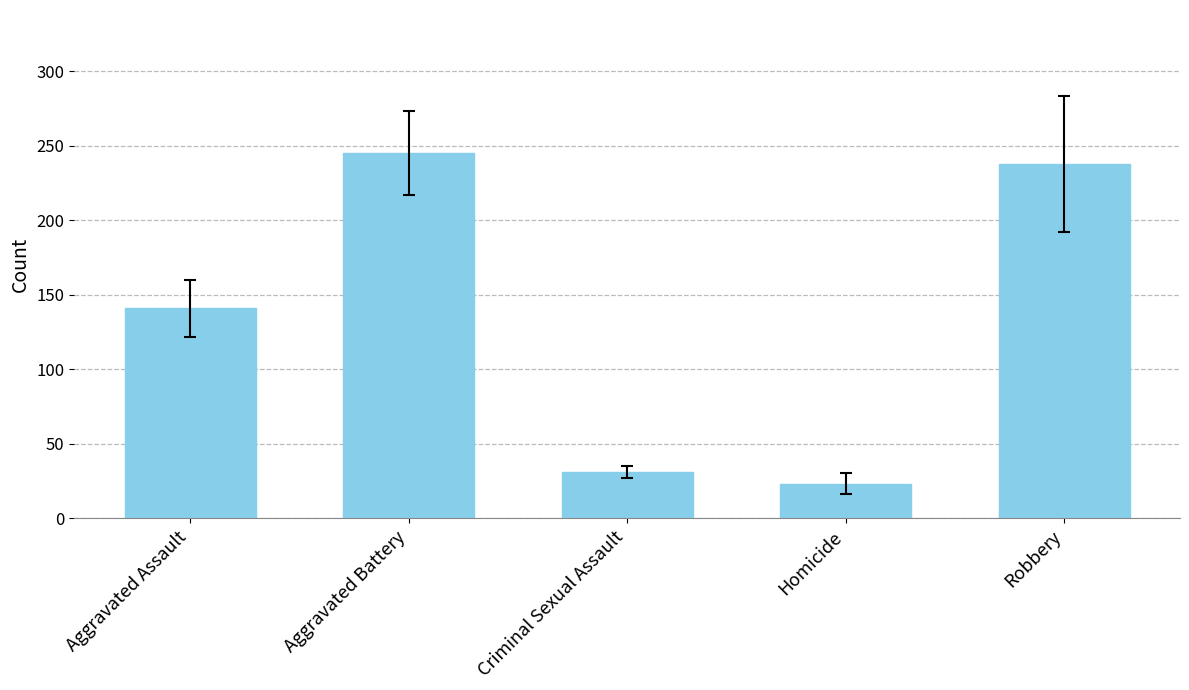

Which label corresponds to the largest value in the chart?

Aggravated Battery